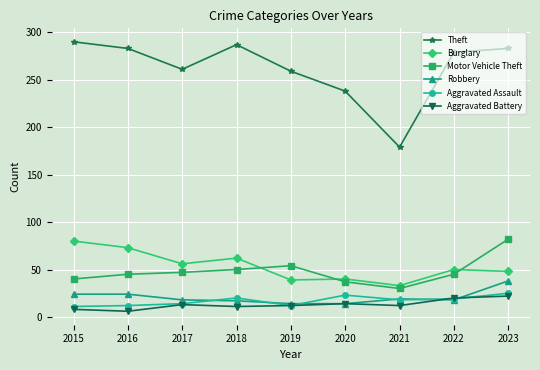

True or false: Motor Vehicle Theft has more than 0 interior local peaks.

True